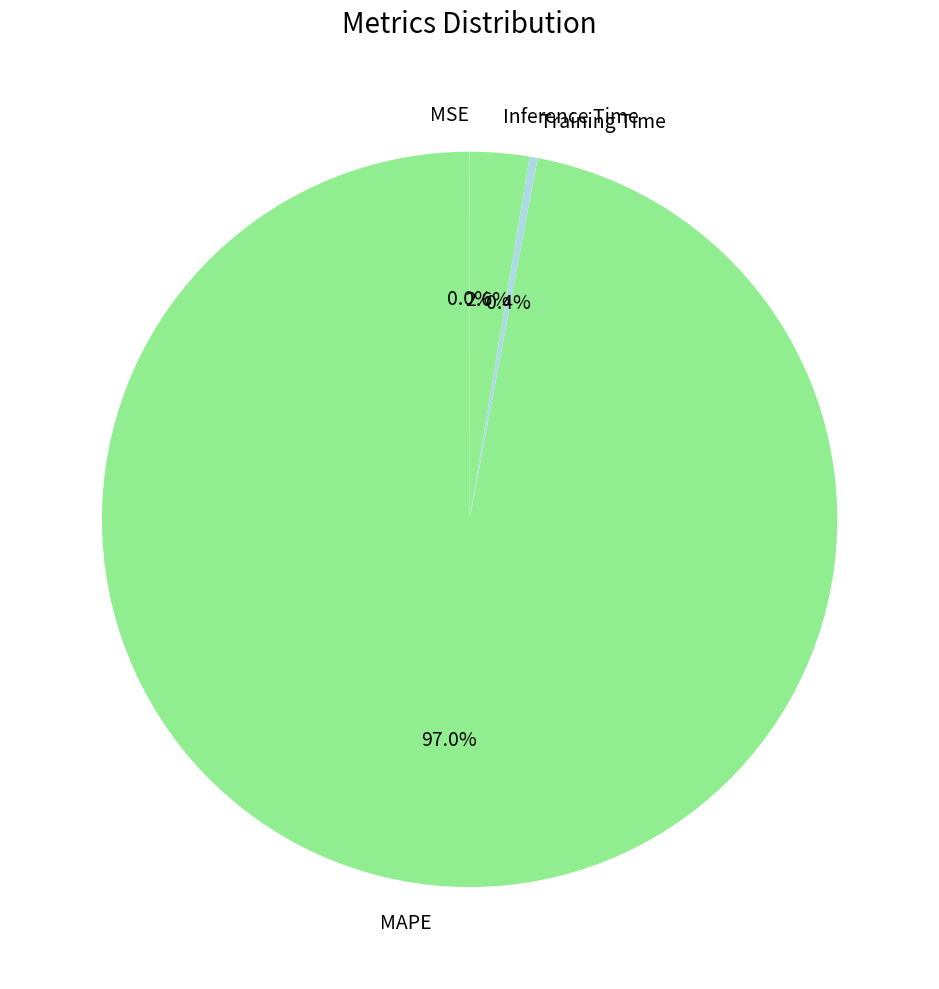

What is the total percentage of Training Time and Inference Time?

3.0%